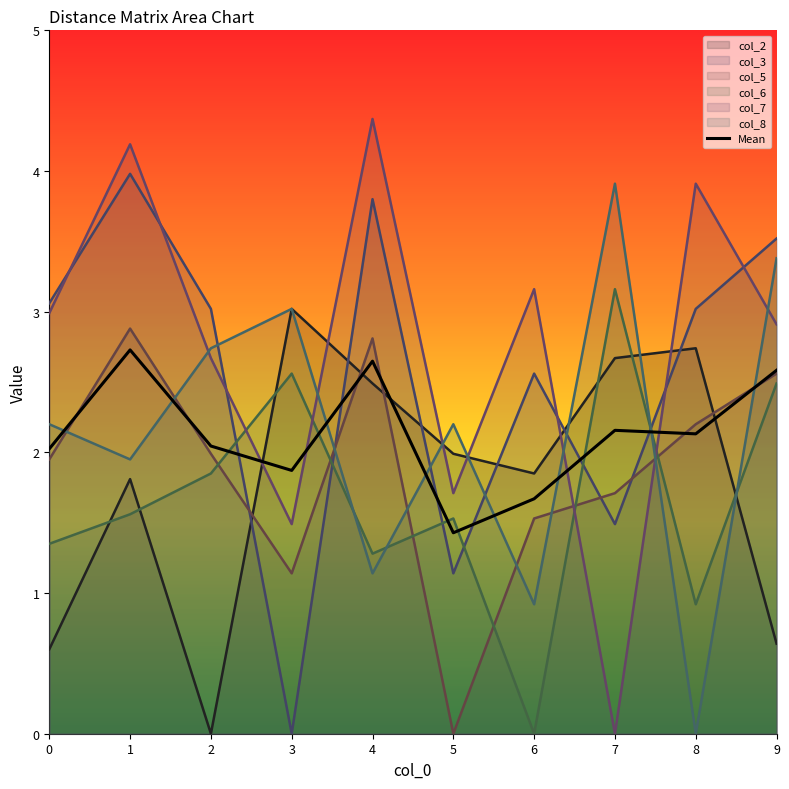

What is the sum of the values at 2 and 1?

4.8